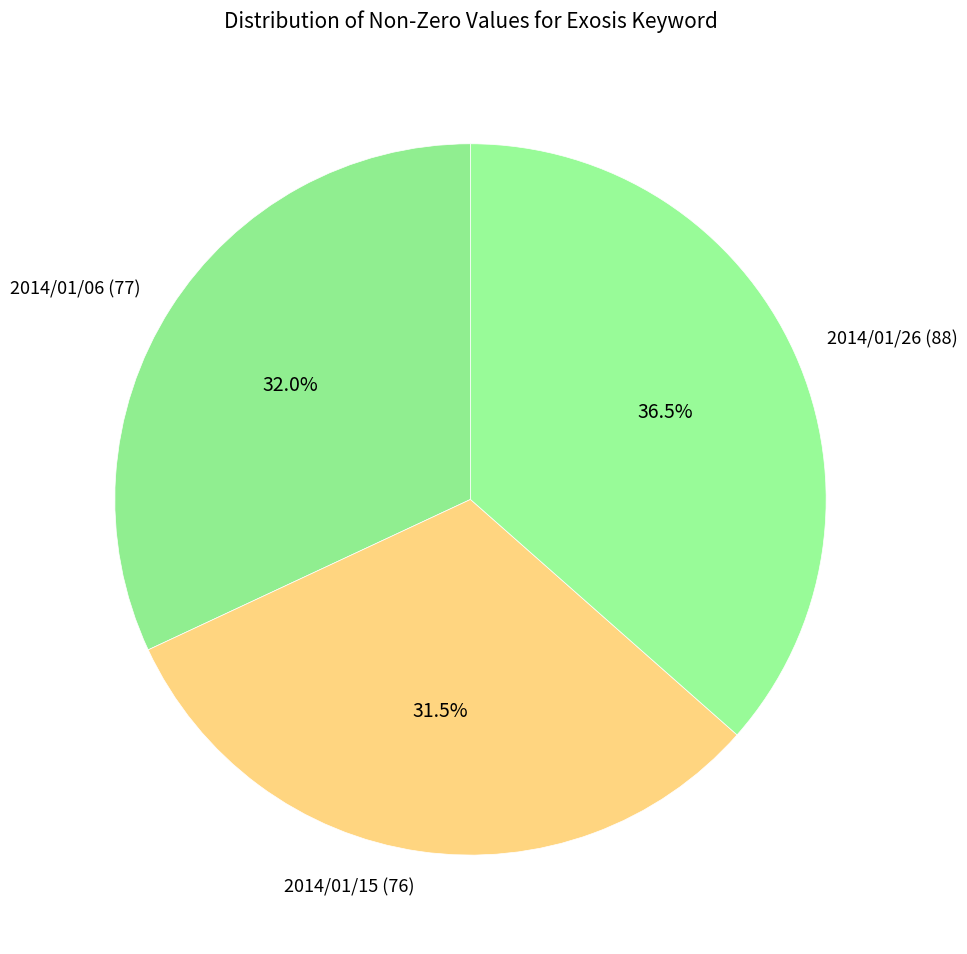

Which category has the biggest portion of the pie?

2014/01/26 (88)